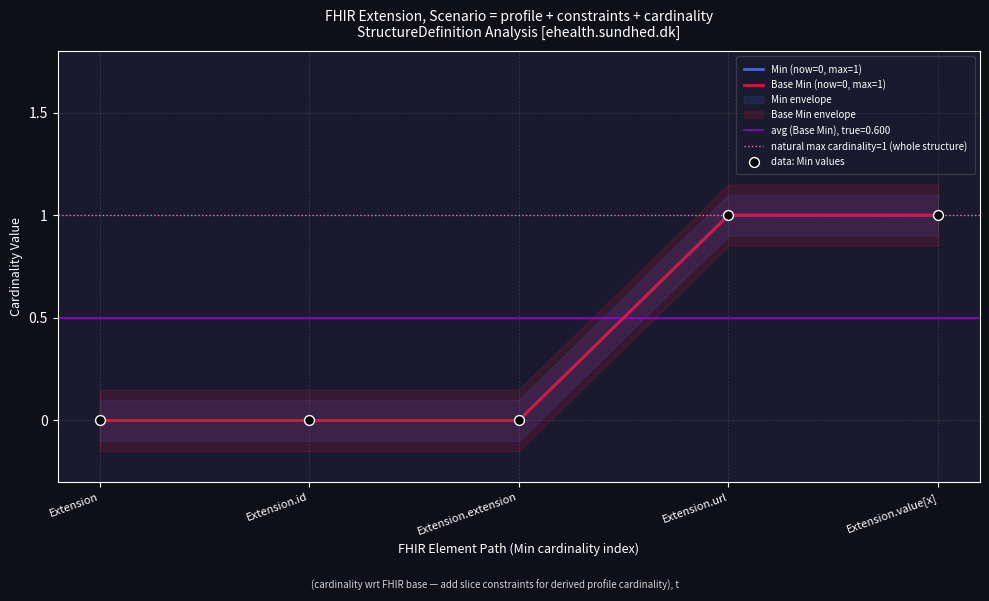

At how many categories does at least one series exceed 0?

2